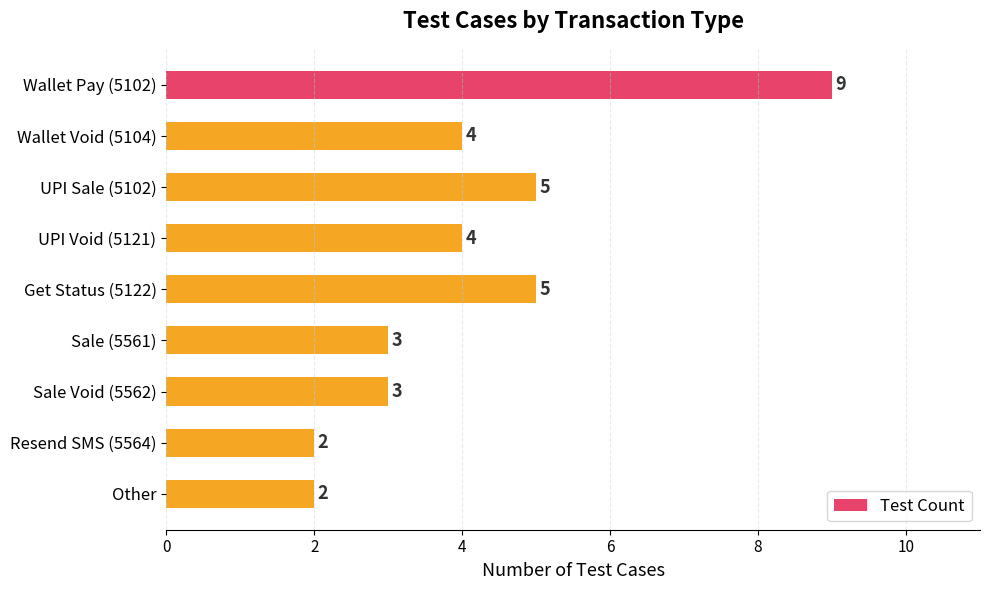

What is the difference between the maximum and minimum values?

7